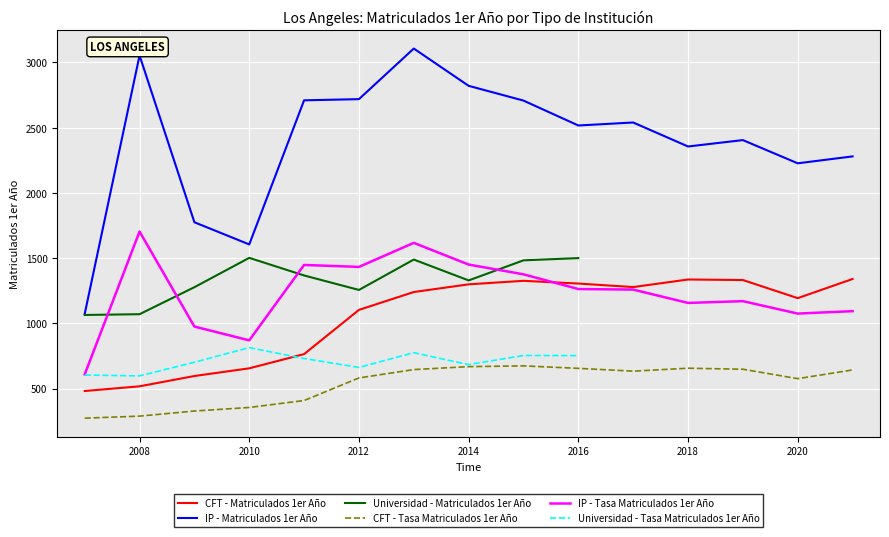

The IP series shows 4004 at 2011. True or false?

False